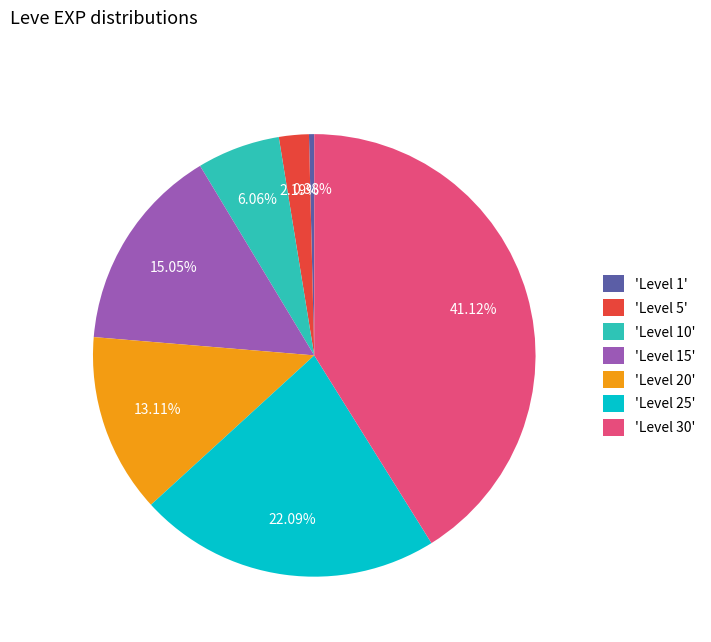

Which category has the smallest portion of the pie?

'Level 1'